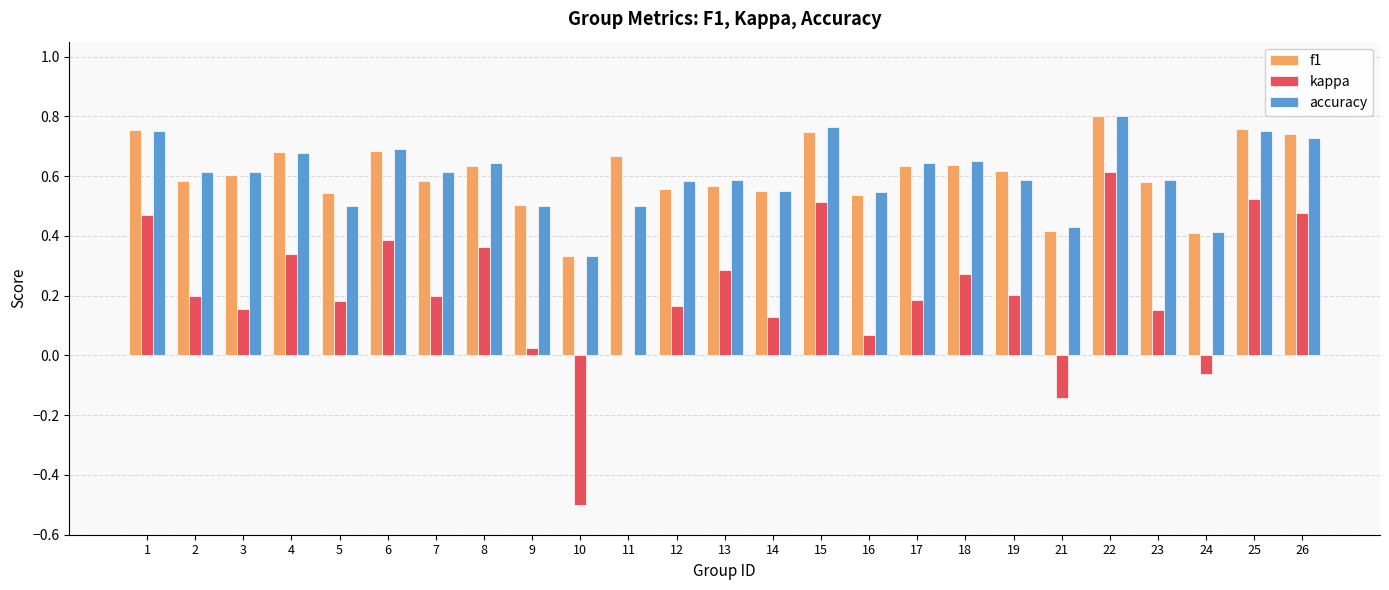

At which category is the sum across all series the highest?

22